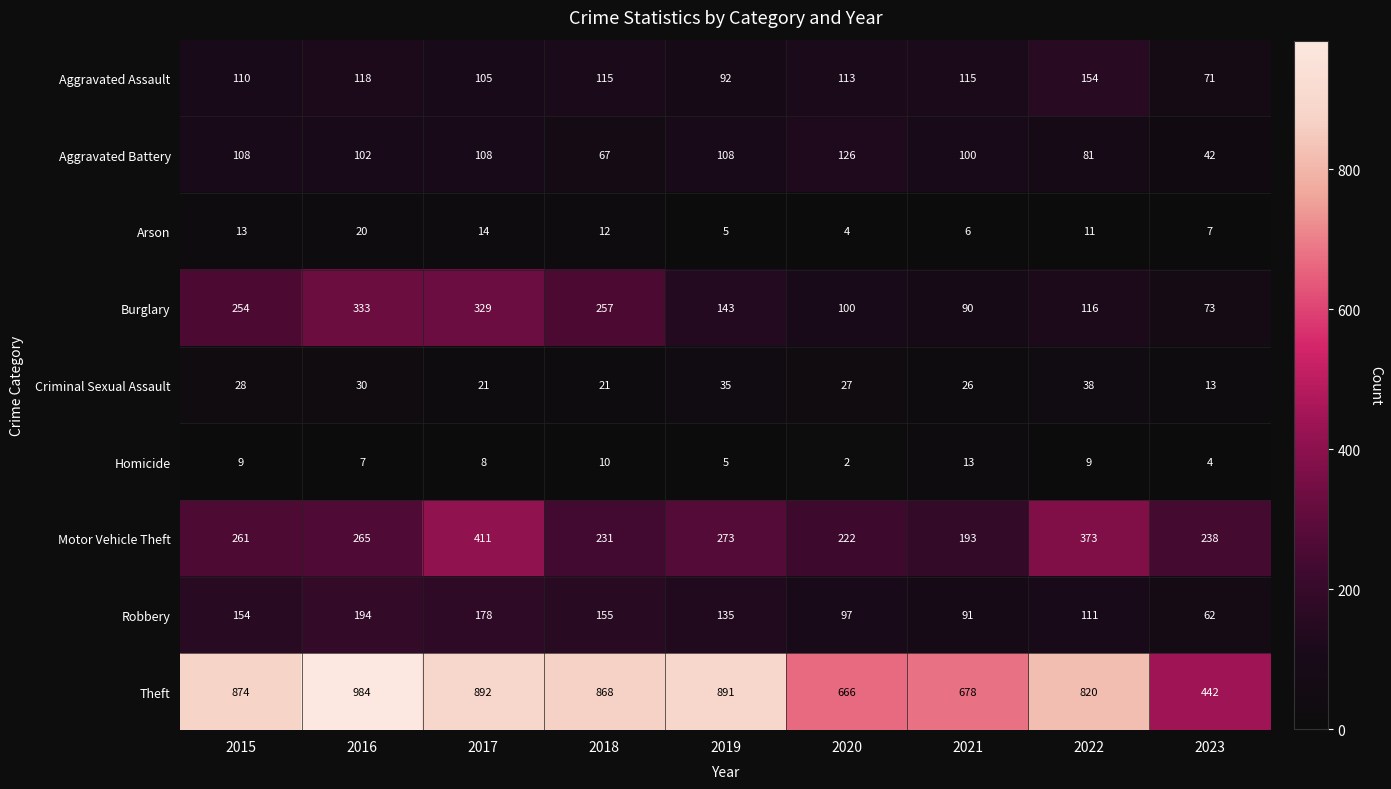

Between 2015 and 2016, which series saw the biggest shift?

Theft